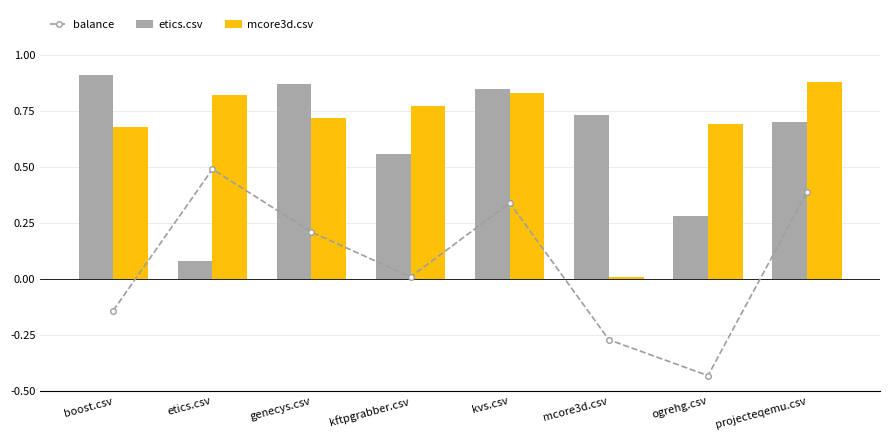

Which series has the largest total across all categories?

mcore3d.csv